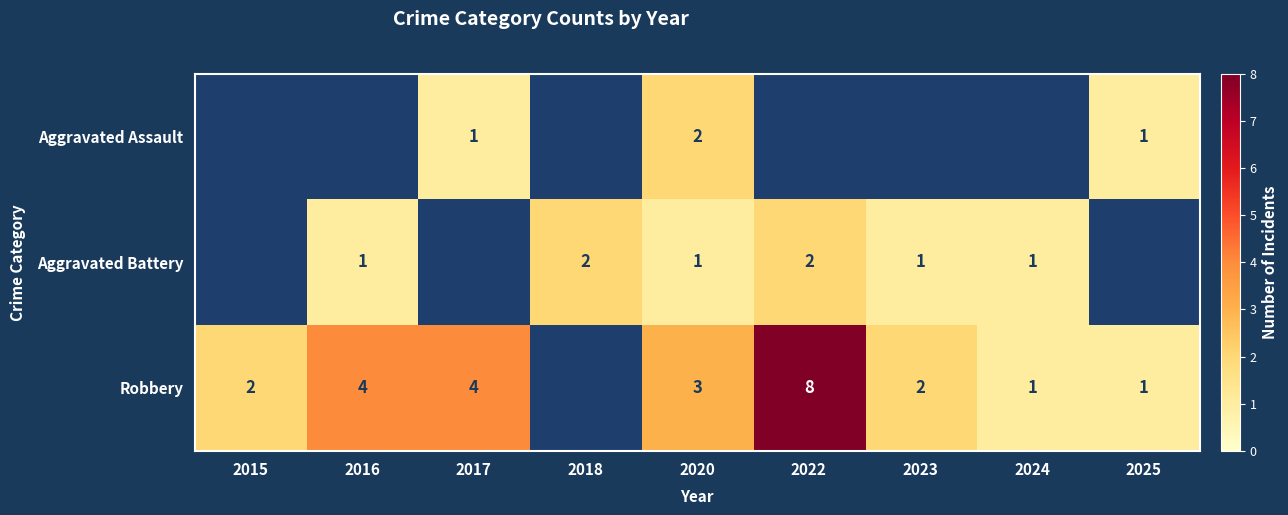

What is the minimum value shown in the chart?

1.0